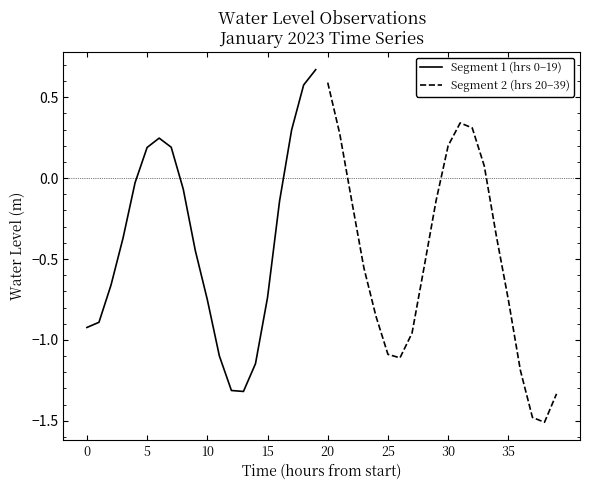

Which has a higher value, 9 or 0?

9